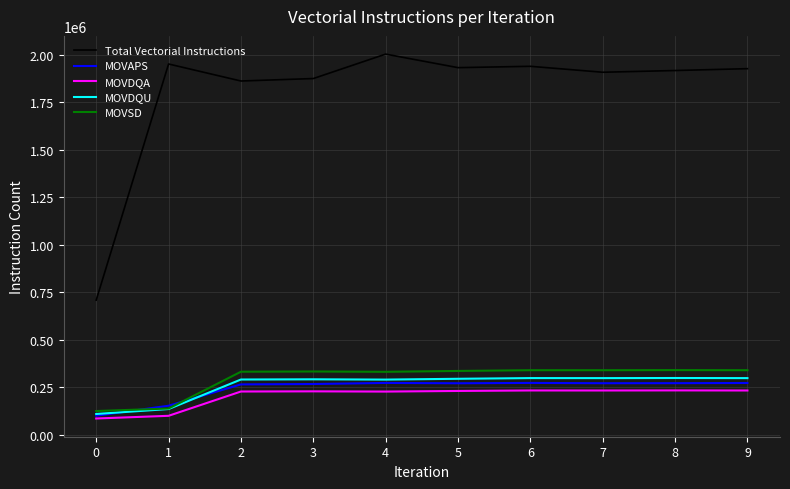

What is the minimum value for MOVDQA?

86212